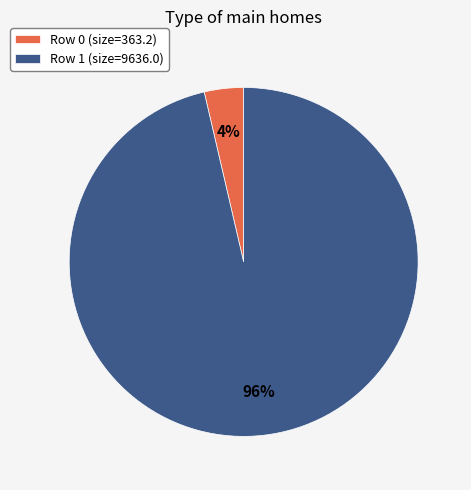

Combined, do Row 1 (size=9636.0) and Row 0 (size=363.2) account for over 50%?

Yes